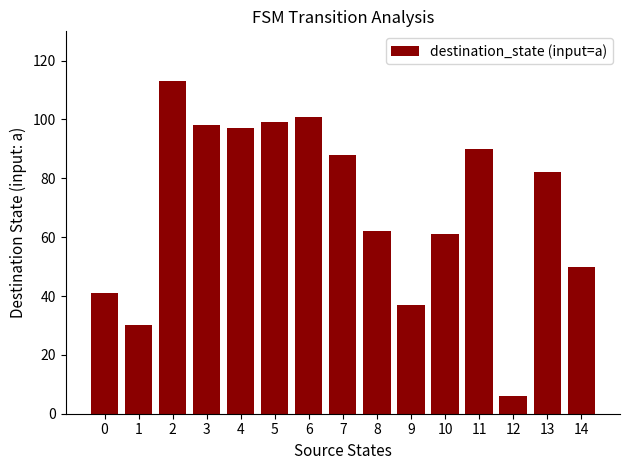

What is the difference between the values at 9 and 7?

51